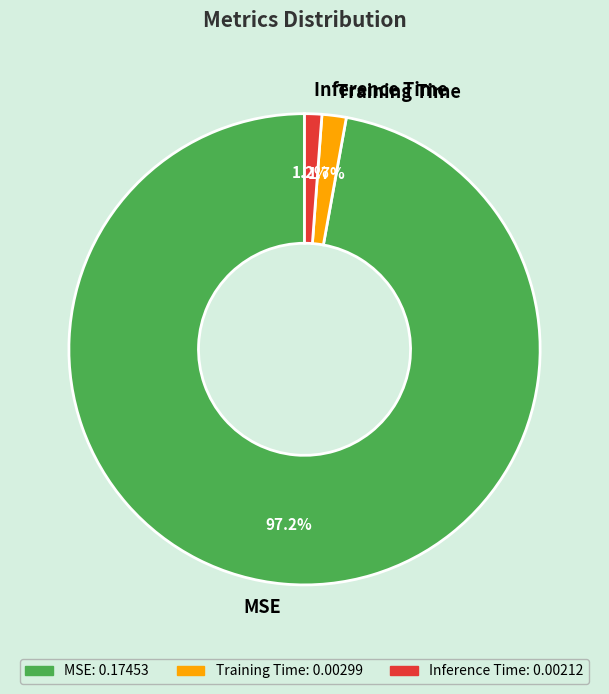

To the nearest percent, what is the difference between the largest and smallest slice percentages?

96%